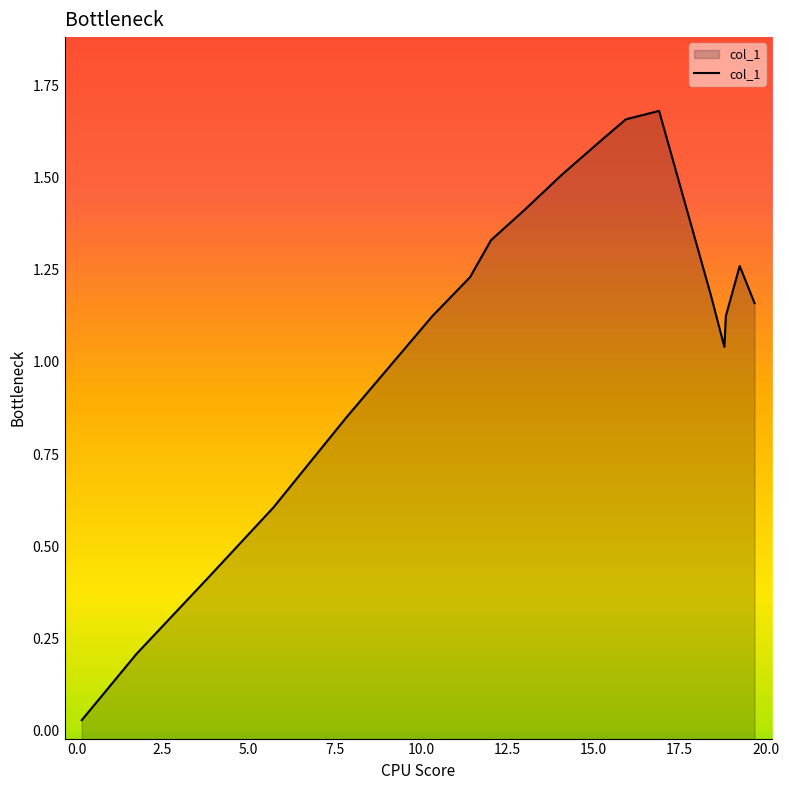

What is the greatest value displayed?

1.7